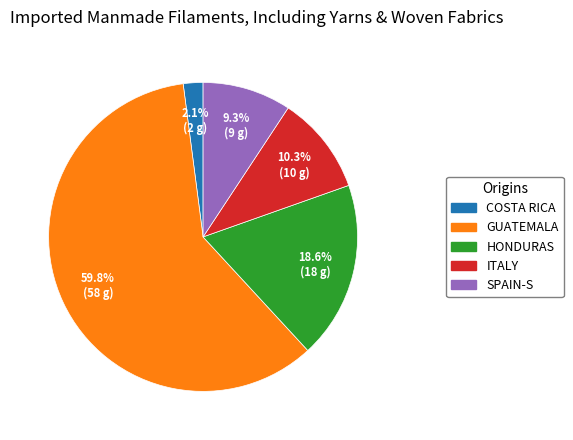

Rank the categories by value from highest to lowest.

GUATEMALA, HONDURAS, ITALY, SPAIN-S, COSTA RICA